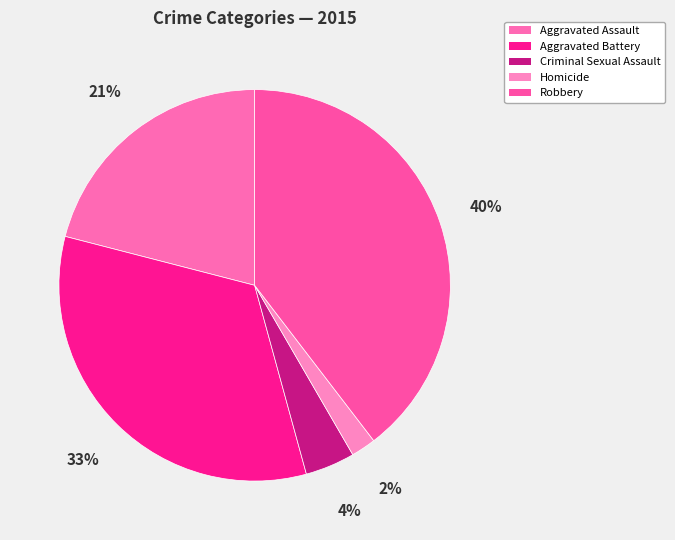

Does Robbery represent more than half of the total?

No